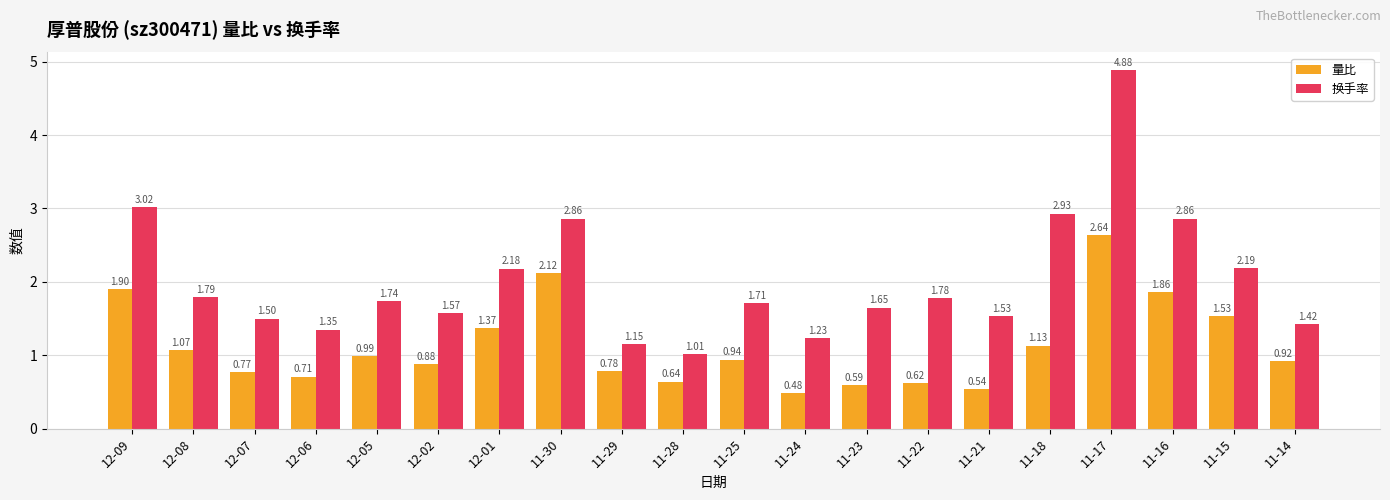

Which series has the largest total across all categories?

换手率